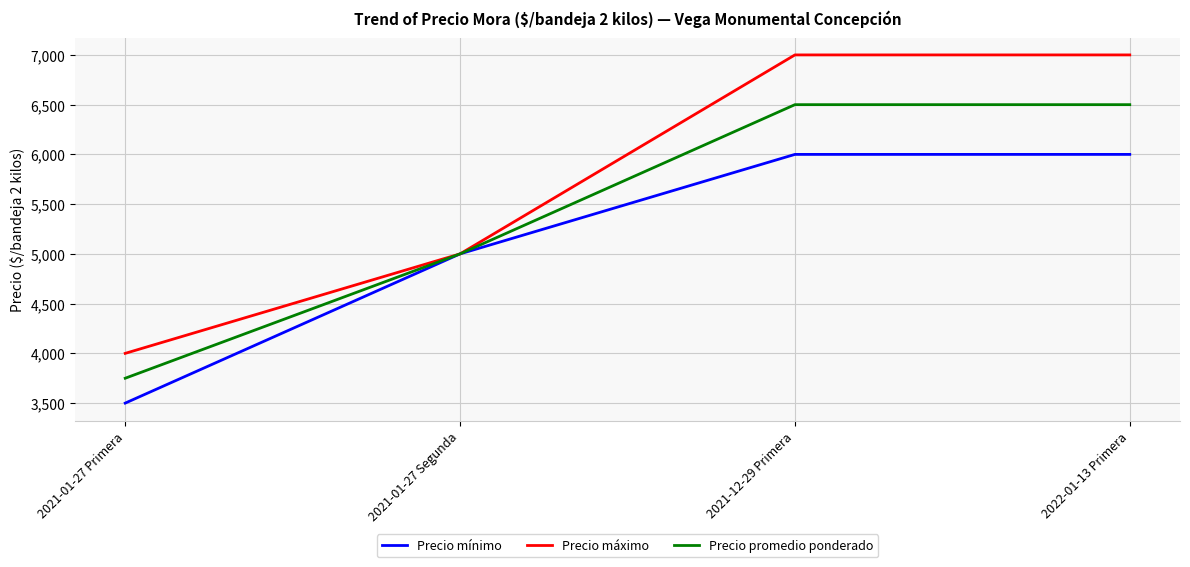

Which series has the largest total across all categories?

Precio máximo